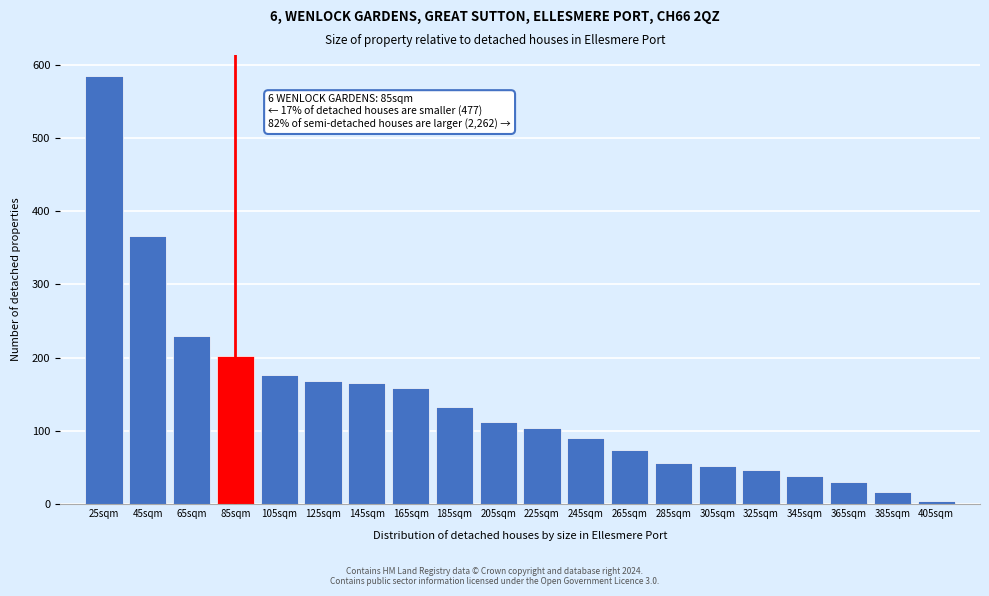

What is the sum of all values?

2804